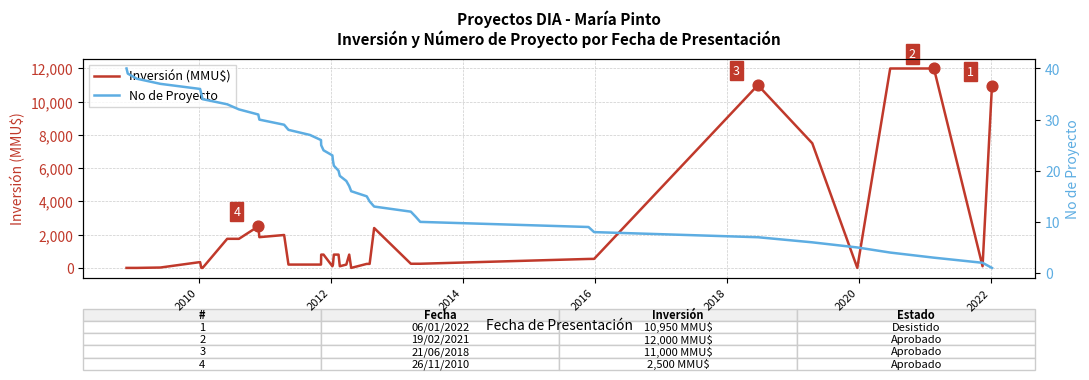

What are all the series names shown in the legend?

Inversión (MMU$), No de Proyecto